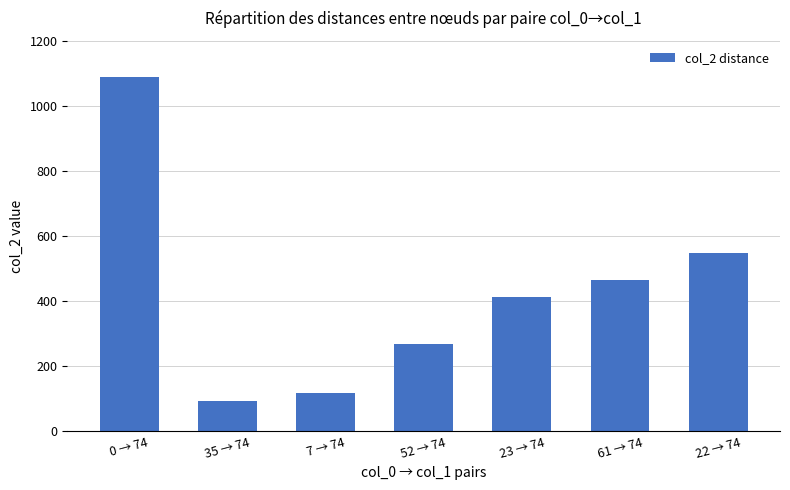

What is the change in value from 23 → 74 to 22 → 74?

+136